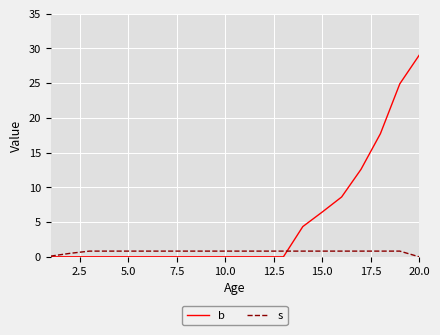

Which series has the largest total across all categories?

b